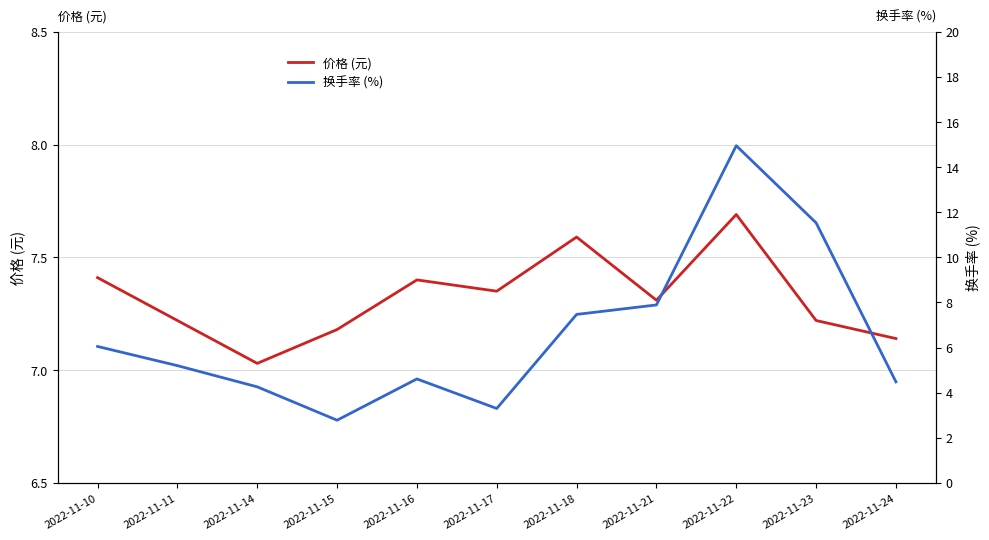

What is the value of the 换手率 (%) point at the 10th from the left?

11.5